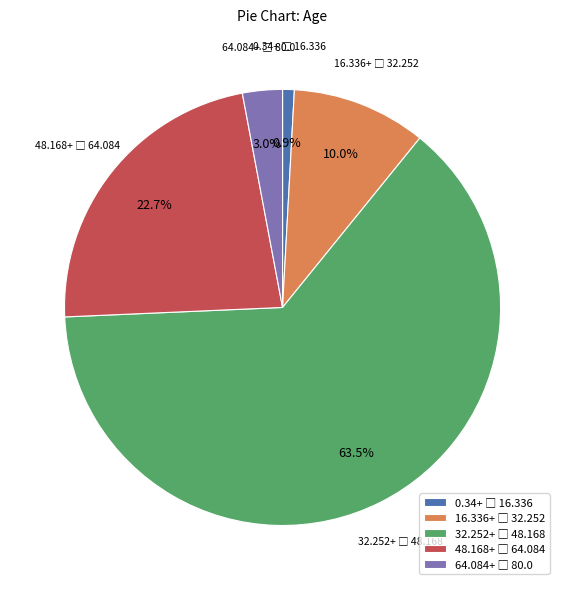

Is there any slice that represents more than half of the pie?

Yes